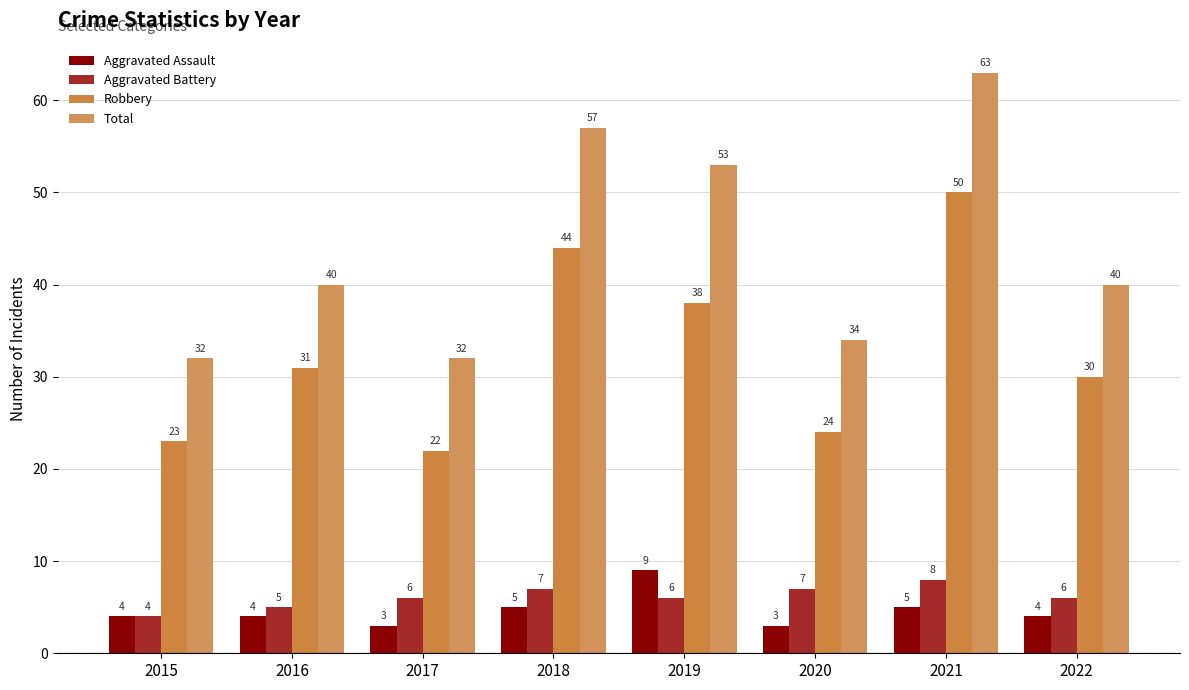

At which category is the sum across all series the highest?

2021